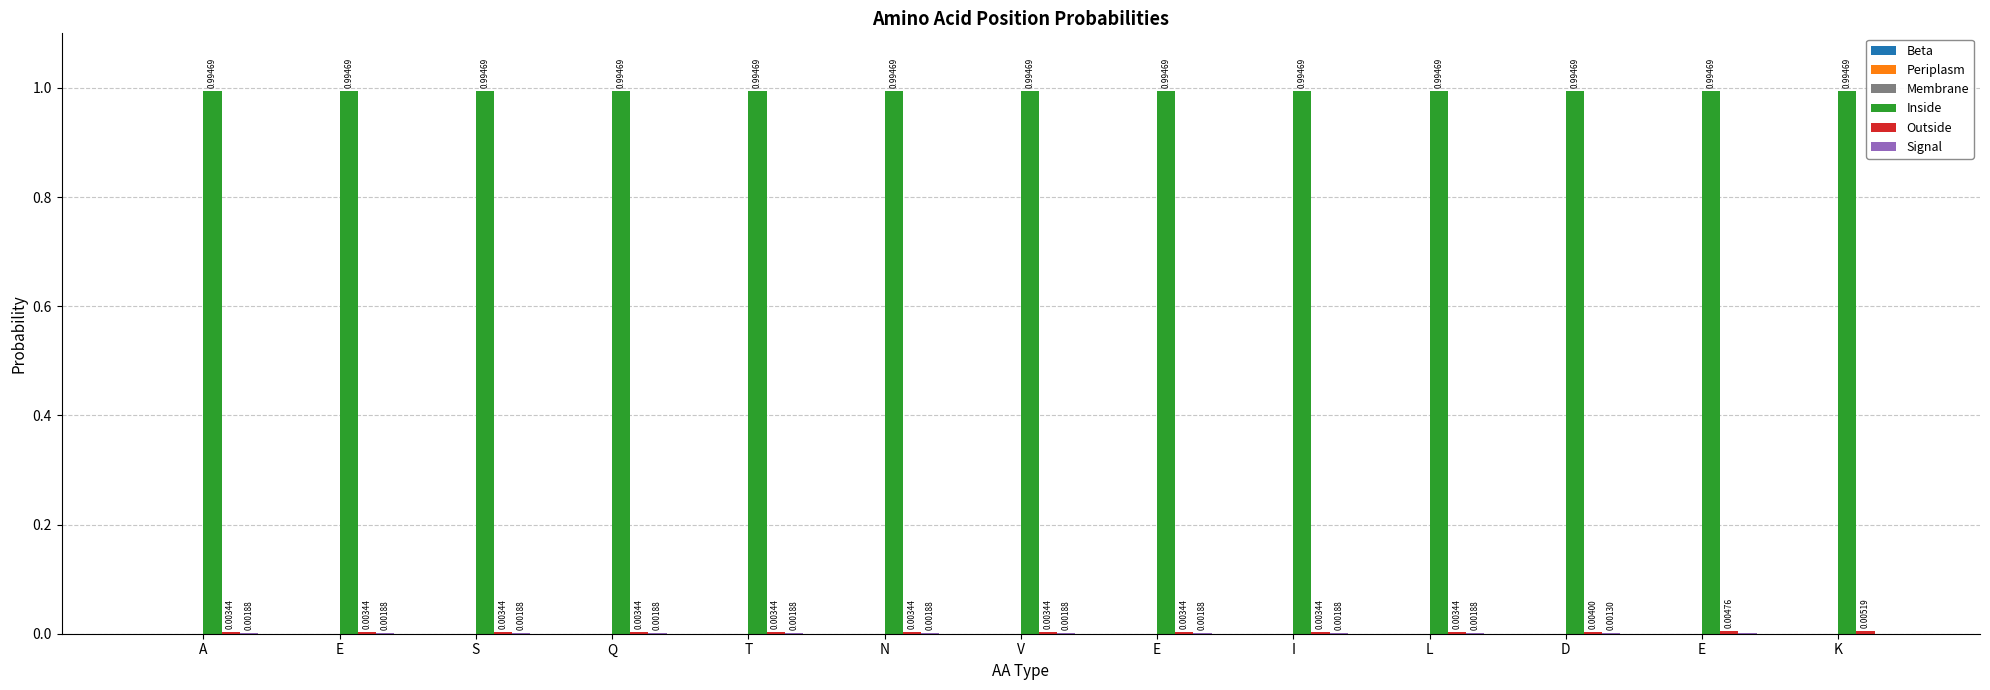

Rank the categories by Periplasm value from lowest to highest.

A, E, S, Q, T, N, V, E, I, L, D, E, K